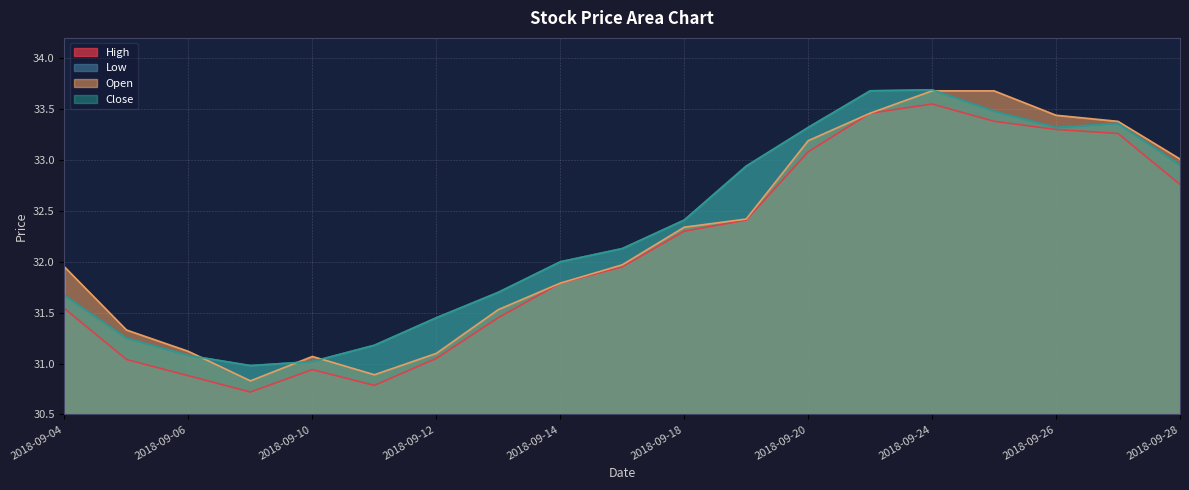

True or false: Low and Close cross at least once.

False